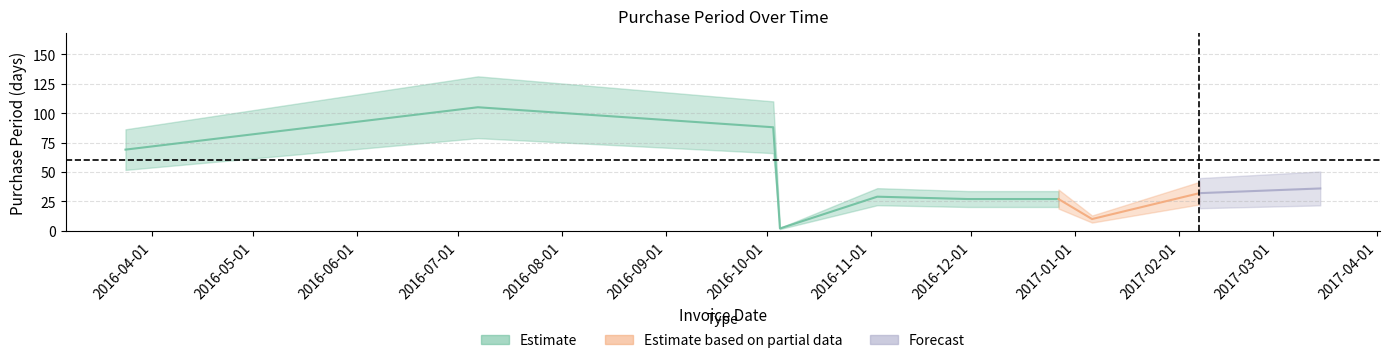

Reading left to right, list all the values displayed in this chart.

69	105	88	2	29	27	27	10	32	36